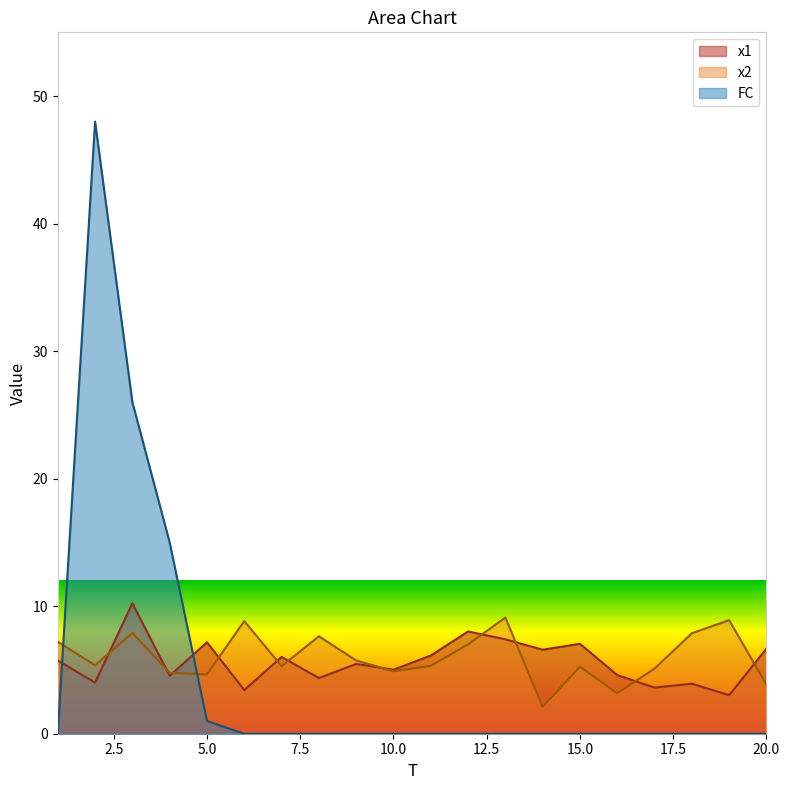

At which category is the sum across all series the highest?

2